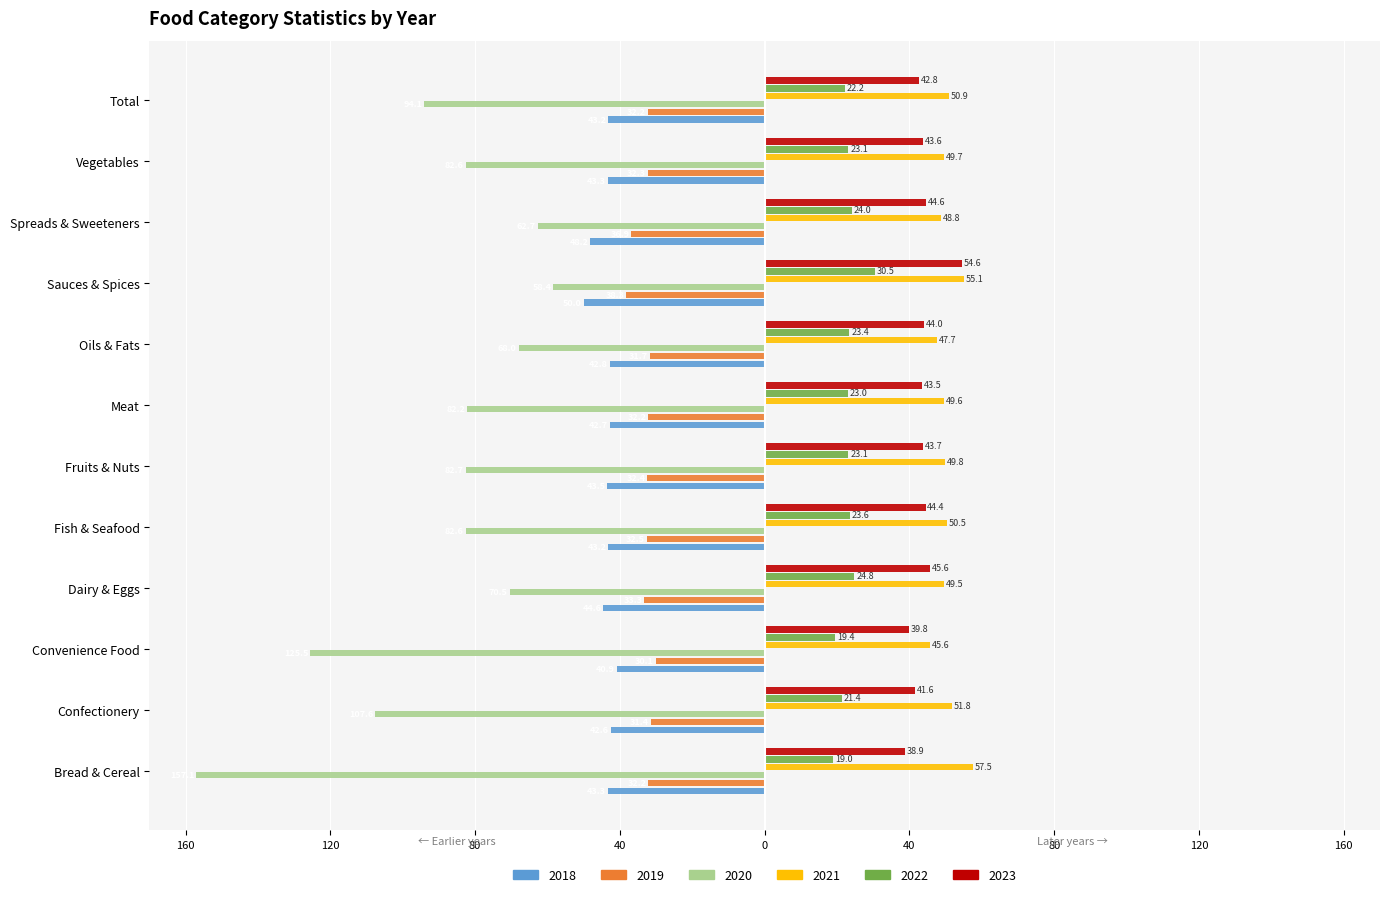

What are all the series names shown in the legend?

2018, 2019, 2020, 2021, 2022, 2023